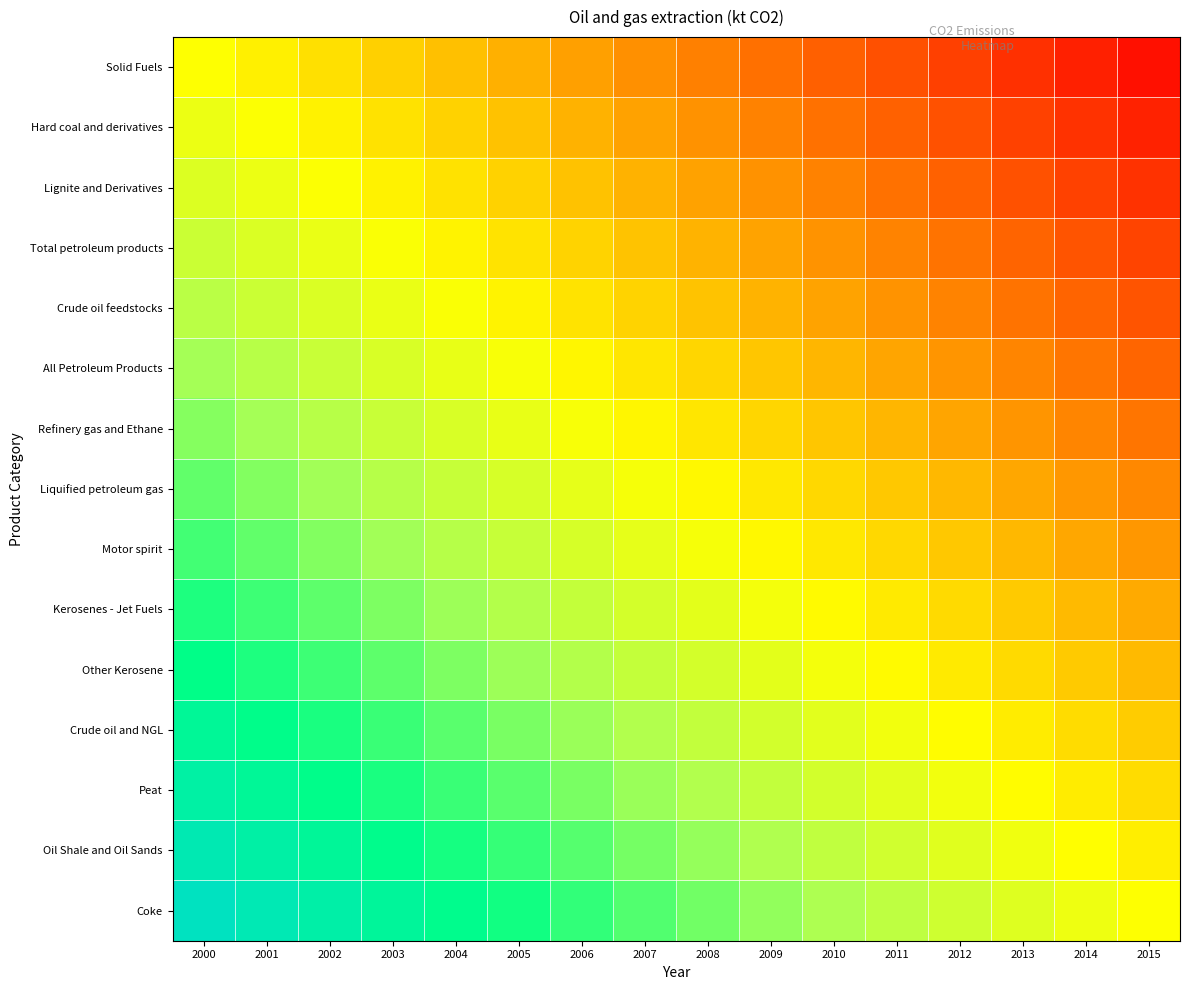

At which category does the chart reach its minimum across all series?

2015